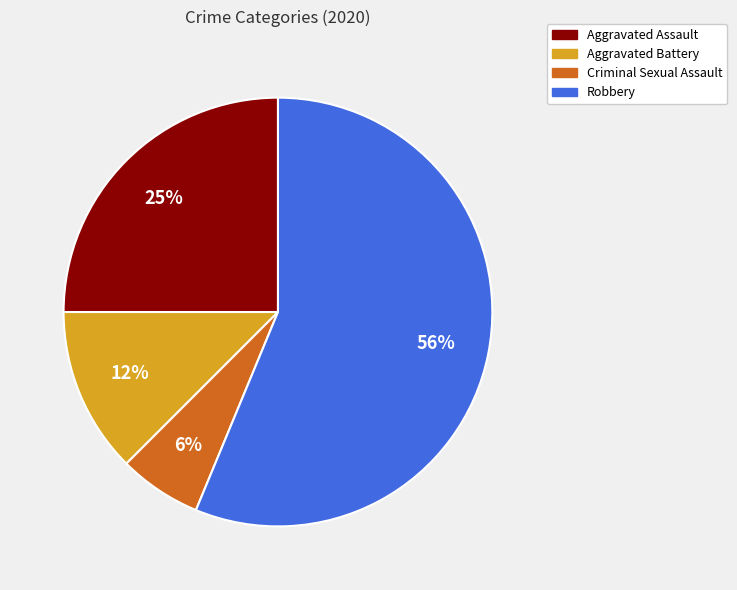

Is the sum of Robbery and Criminal Sexual Assault greater than half?

Yes